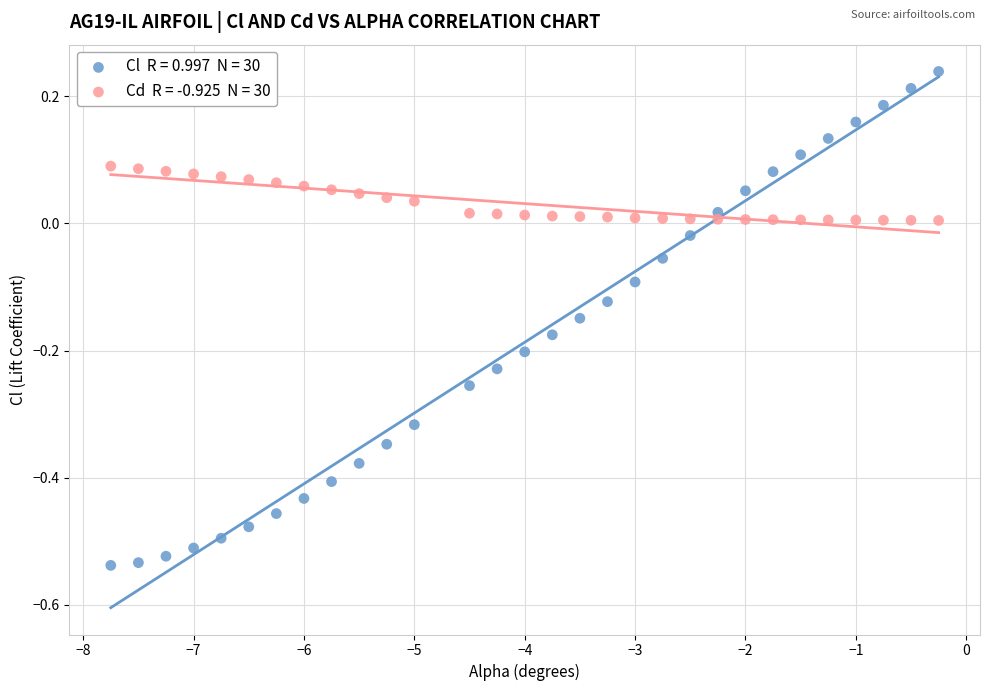

Across all data points, what is the range of X values (max minus min)?

7.5